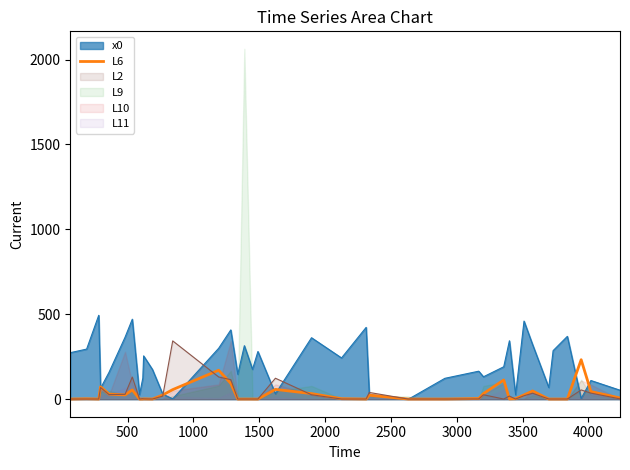

What is the maximum value for L6?

232.5